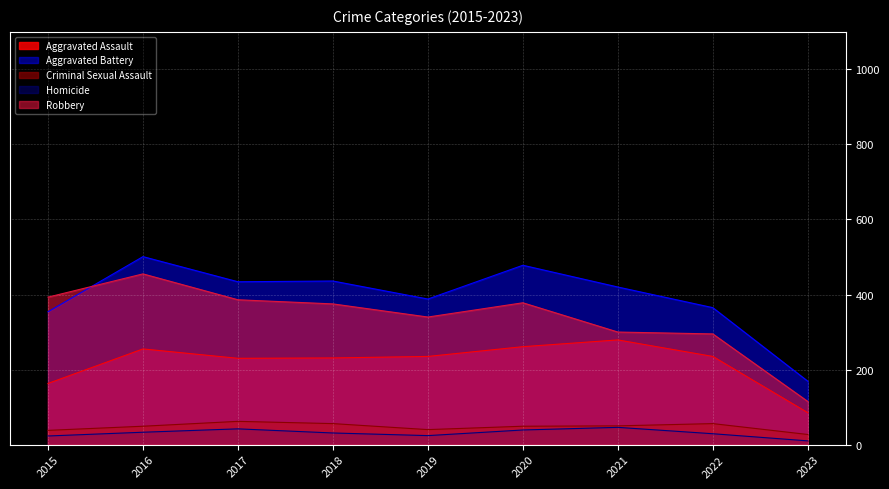

What is the value of the Homicide point at the 2nd from the left?

33